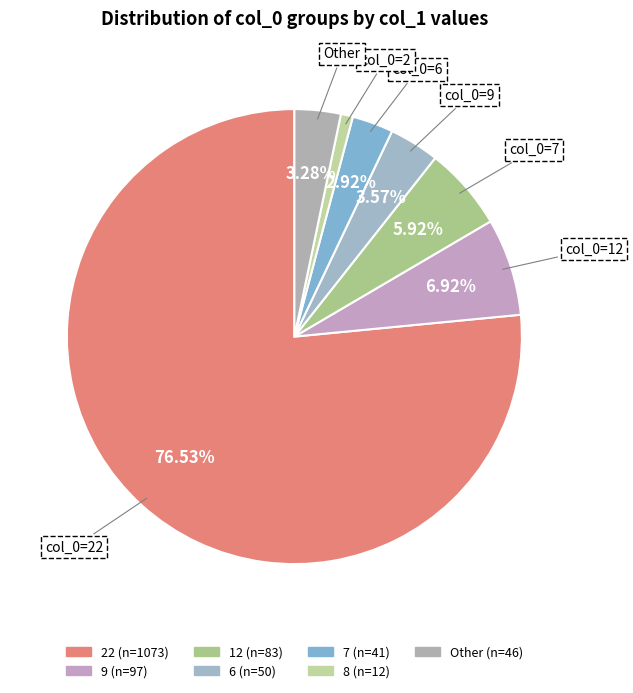

Count the number of slices in the pie.

7